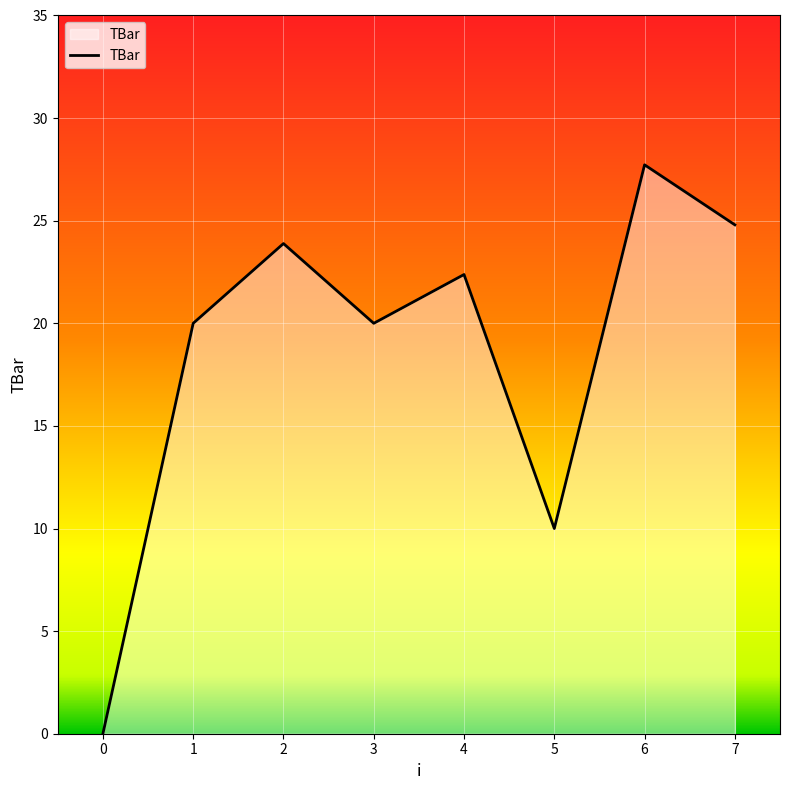

At which label is the value closest to 13?

5